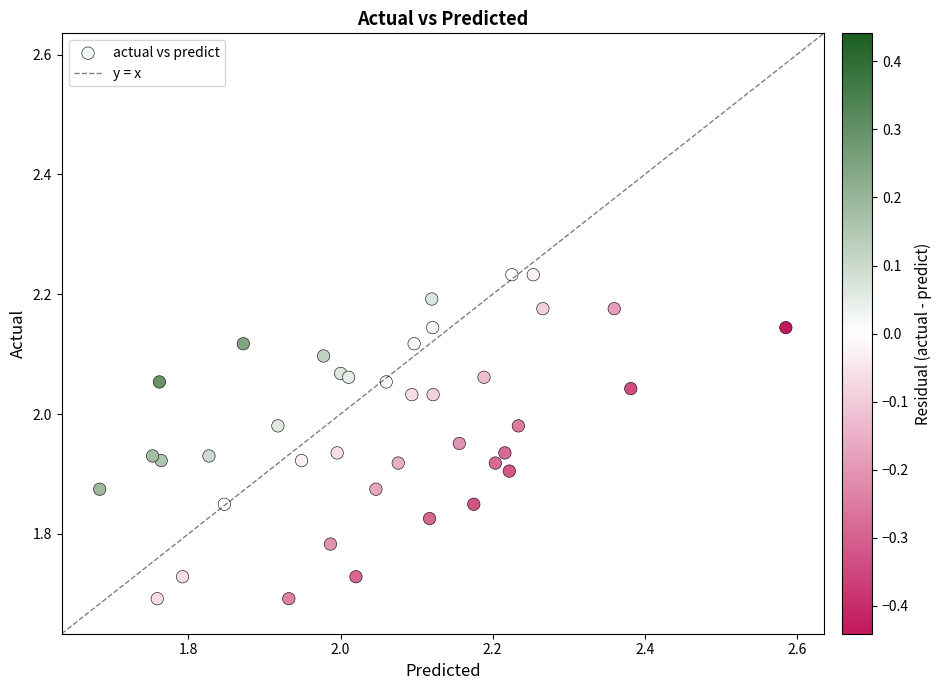

What is the range of X values (max minus min)?

0.9